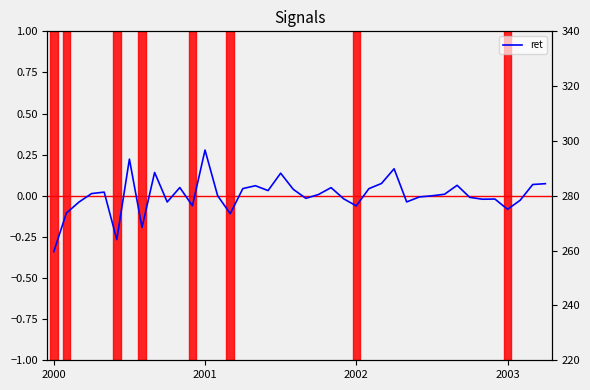

Does the chart display data point markers on the line(s)?

No